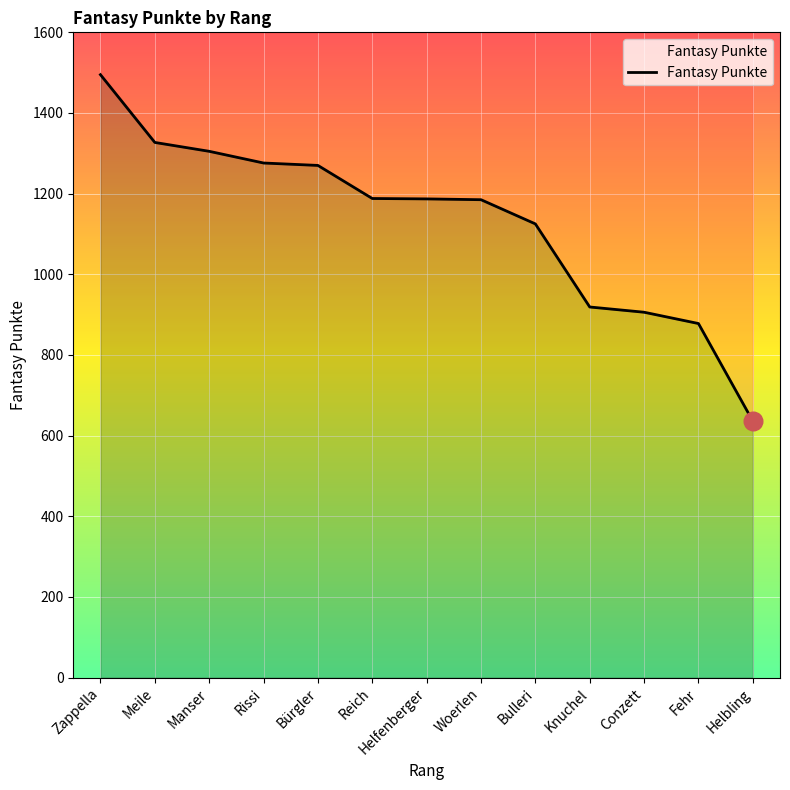

Approximately how many times larger is the value at Helbling compared to Zappella?

0.4